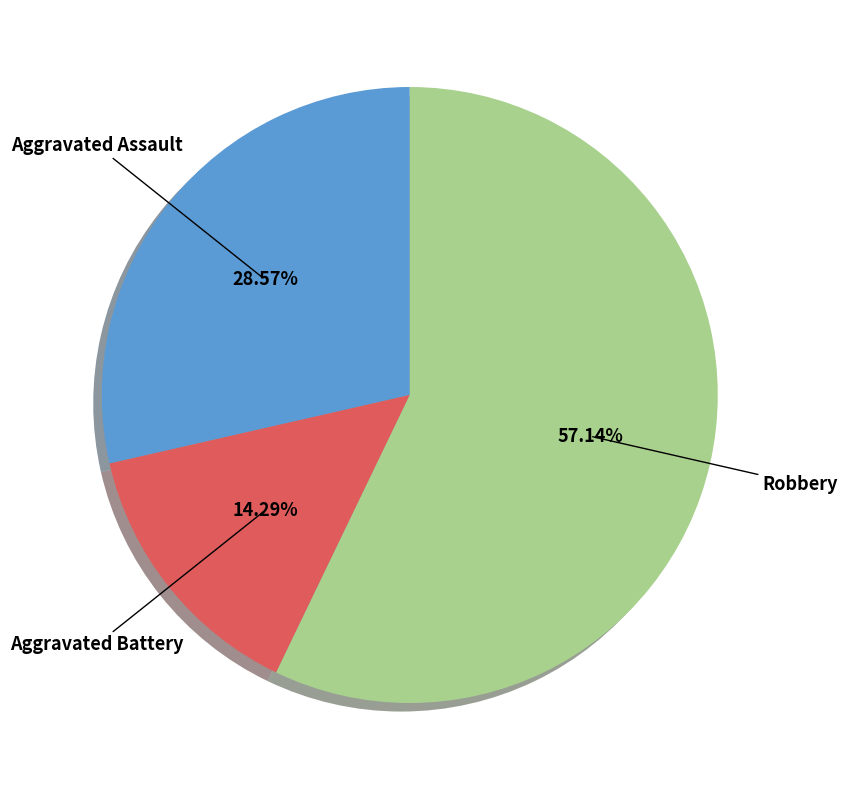

Count the number of slices in the pie.

3